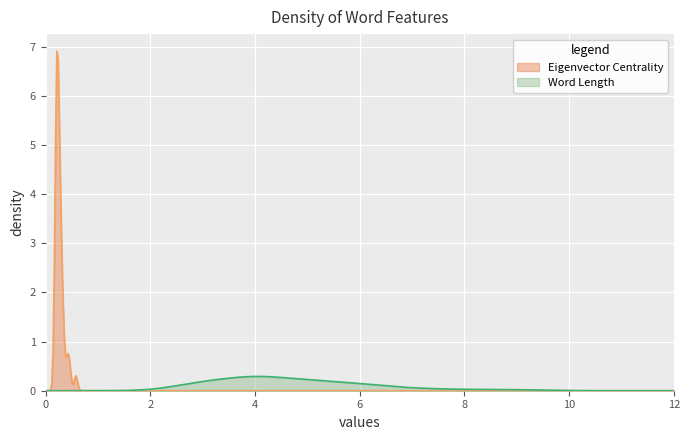

List the series in order of their peak value, highest first.

Eigenvector Centrality, Word Length